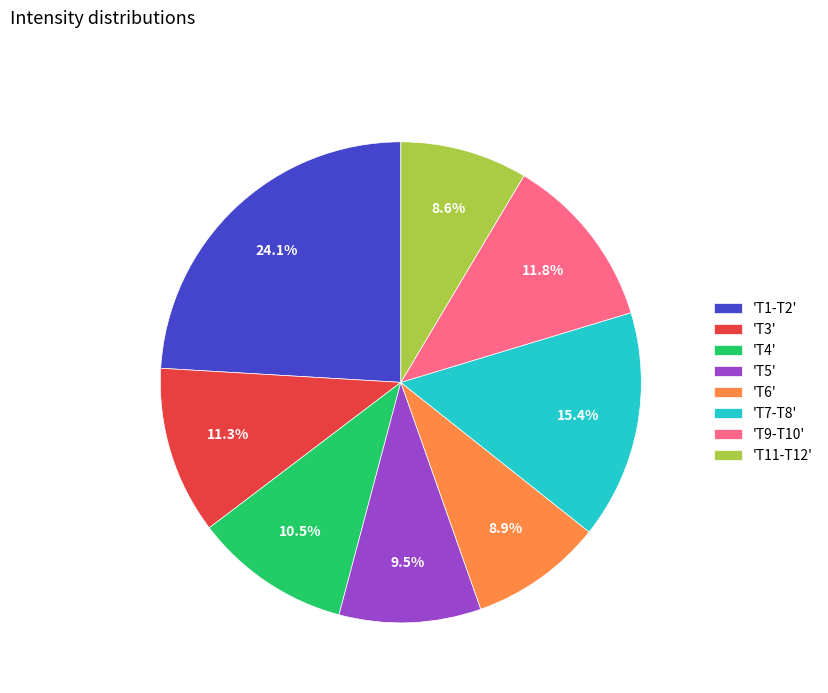

What percentage do 'T3' and 'T5' together represent?

20.8%